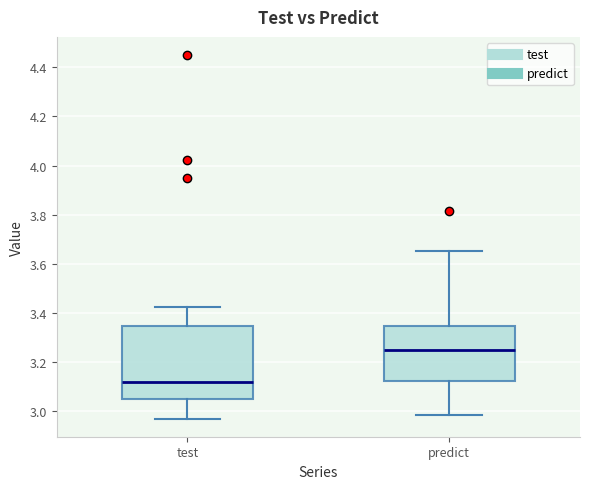

Which box is the tallest, from its lower edge to its upper edge?

test